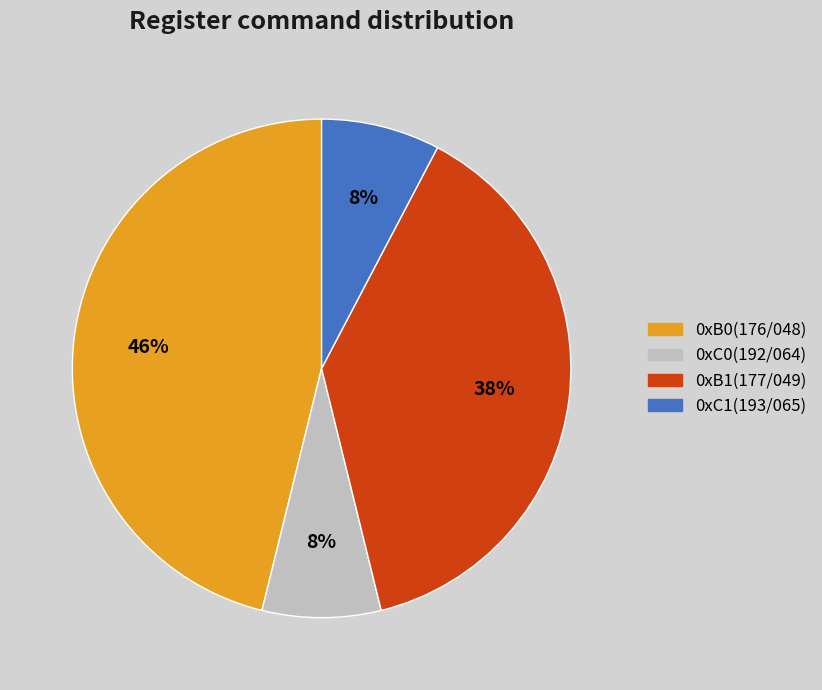

To the nearest percent, what is the difference between the largest and smallest slice percentages?

38%